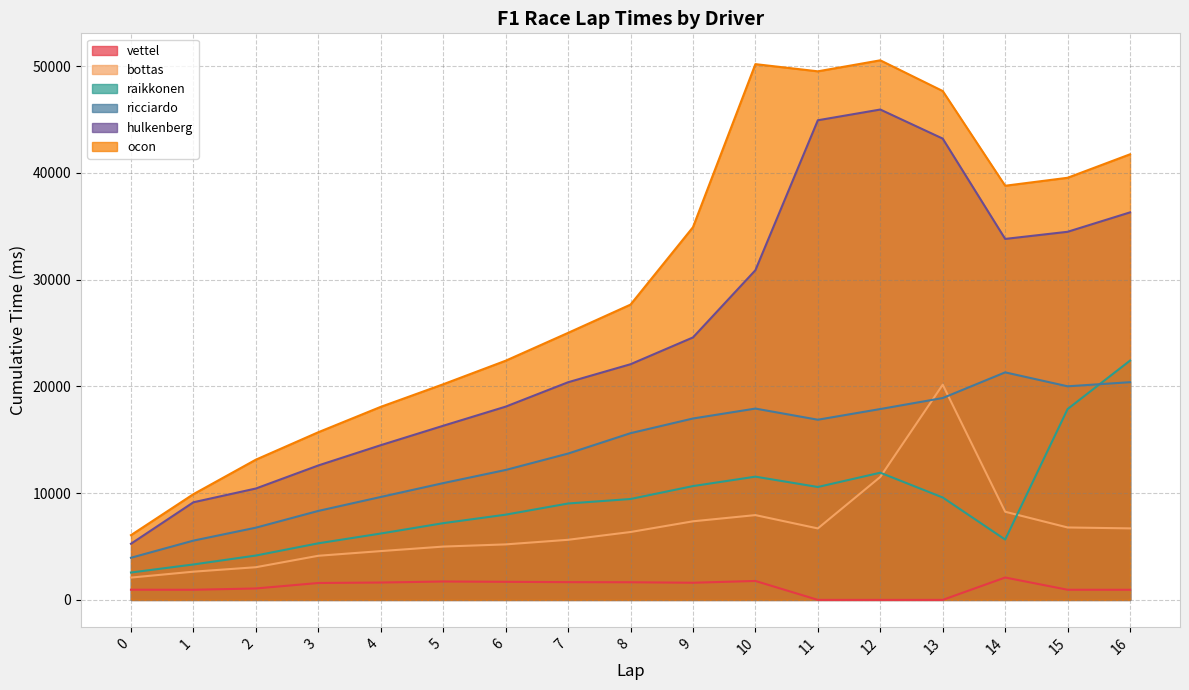

What is the greatest value displayed?

50554